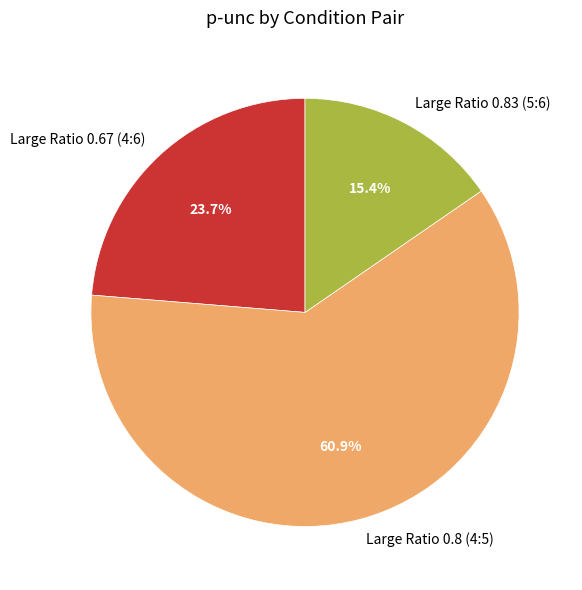

Which category accounts for the majority?

Large Ratio 0.8 (4:5)